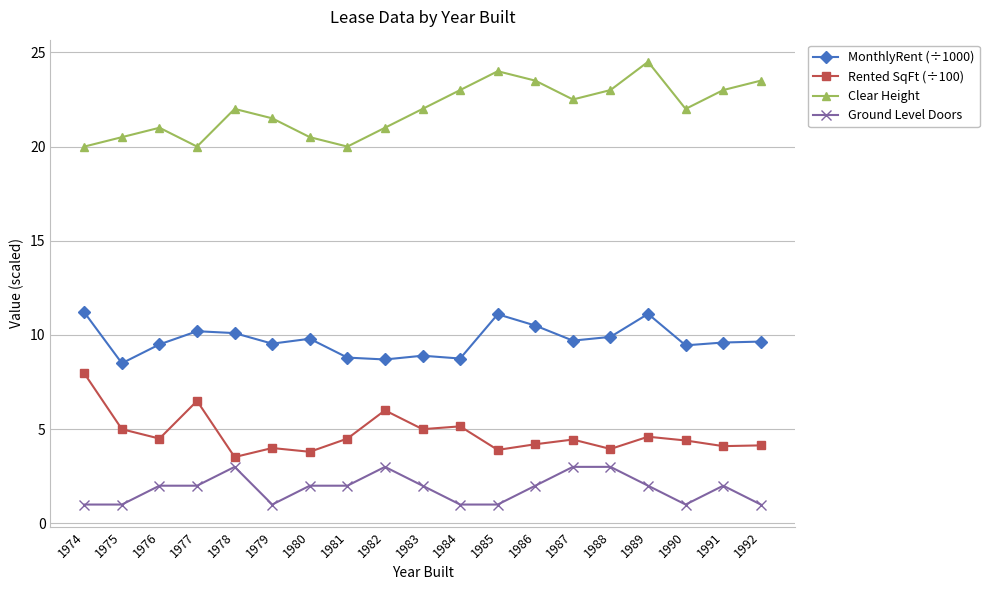

What is the total value across all series at 1981?

35.3